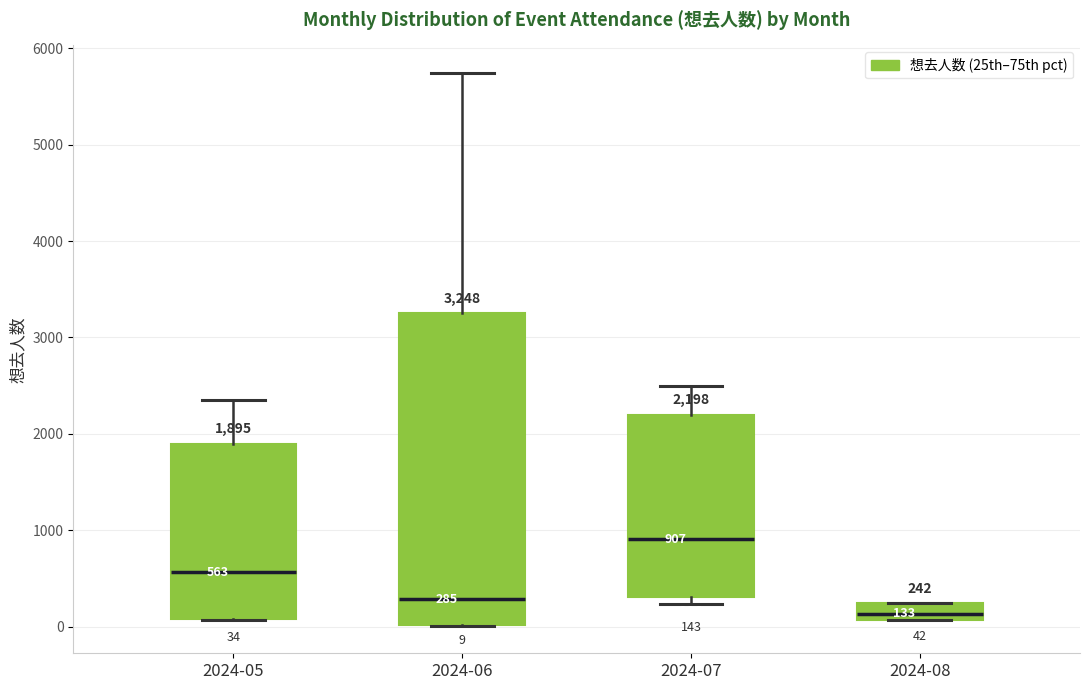

Which box has the highest median line?

2024-07